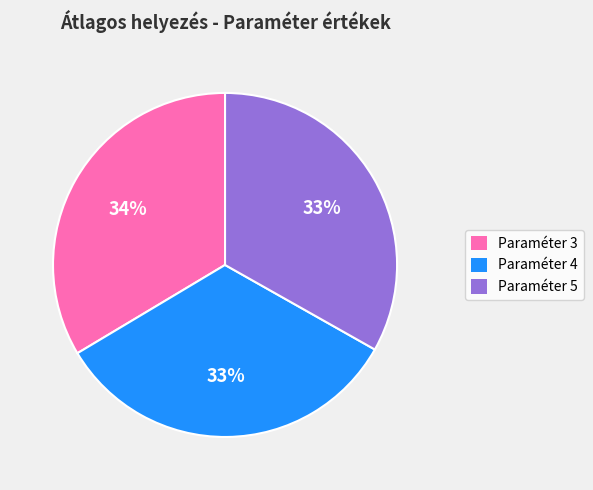

Is there any slice that represents more than half of the pie?

No